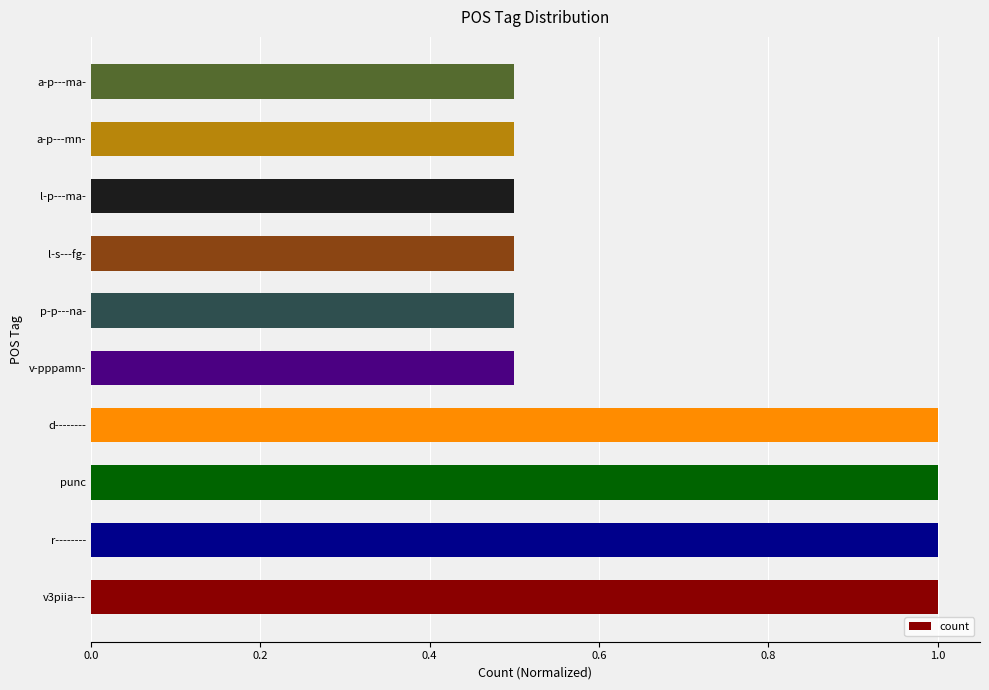

What is the average value?

0.7